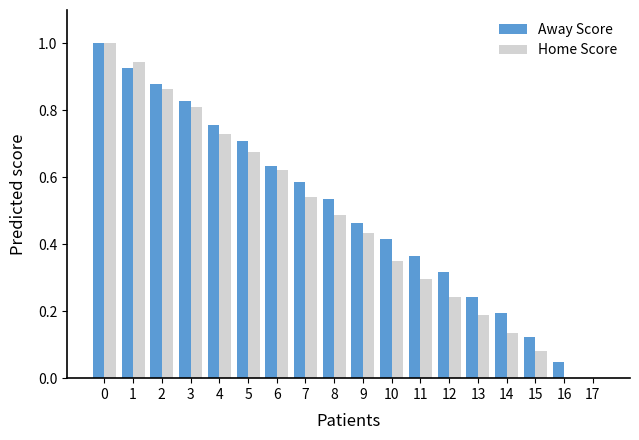

The Home Score series shows 0.6 at 16. True or false?

False